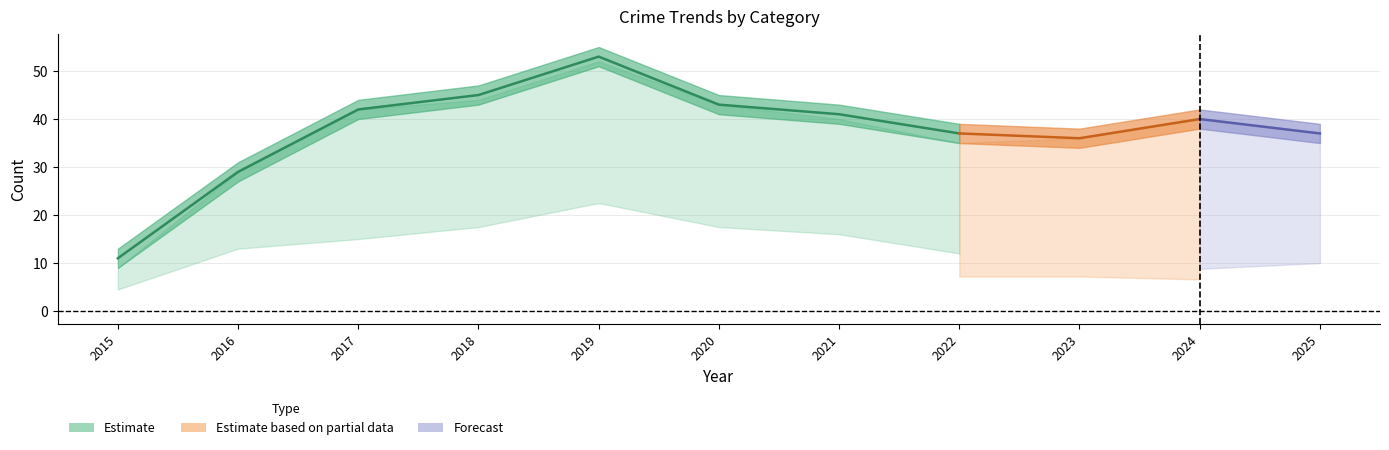

How many interior local valleys does the Aggravated Battery series have?

1